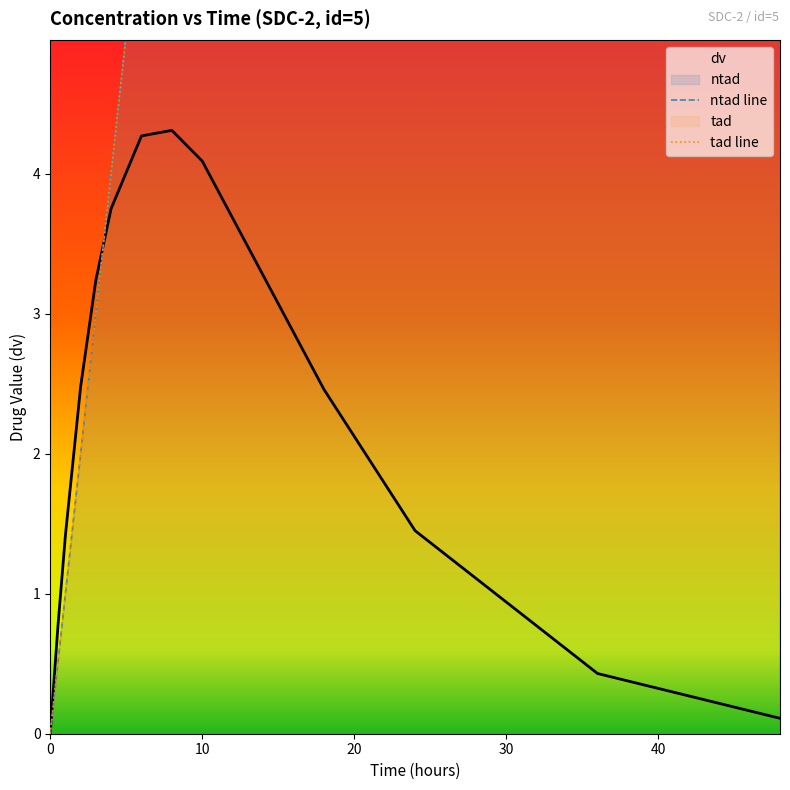

True or false: ntad line has more than 0 interior local peaks.

False